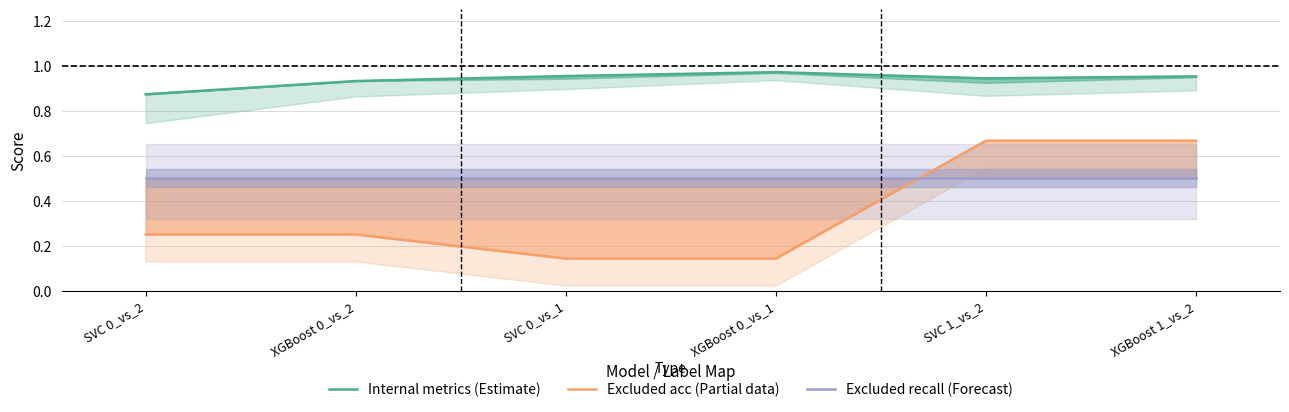

List the series in order of their peak value, lowest first.

Excluded recall (Forecast), Excluded acc (Partial data), Internal metrics (Estimate)